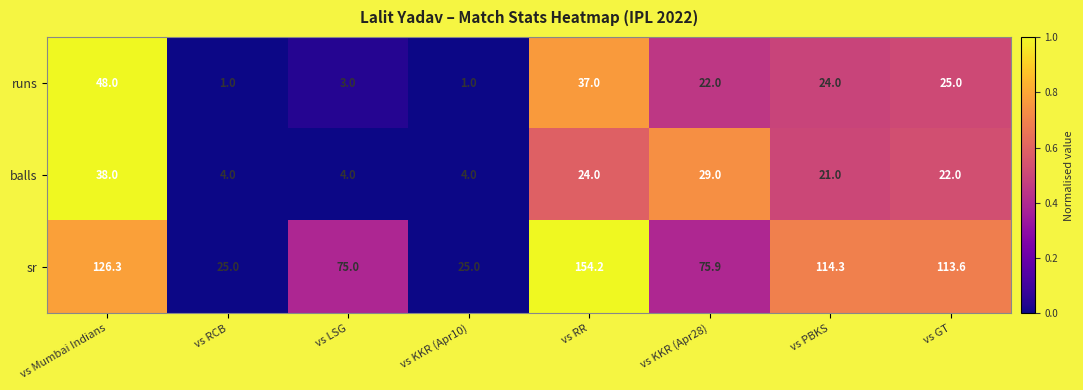

At which category is the sum across all series the highest?

vs RR